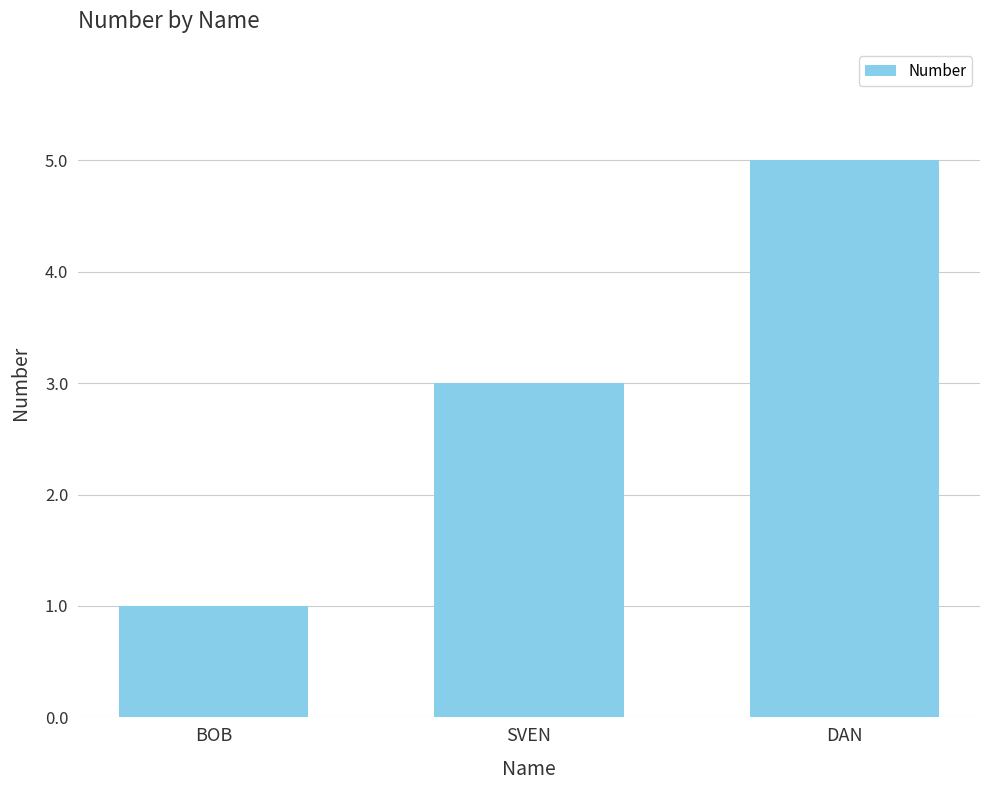

What is the value of the 1st bar from the left?

1